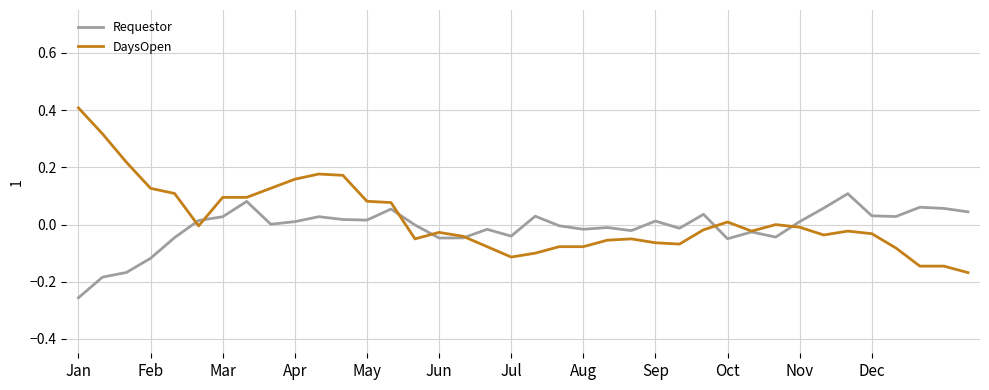

Which series has the widest spread of values?

DaysOpen